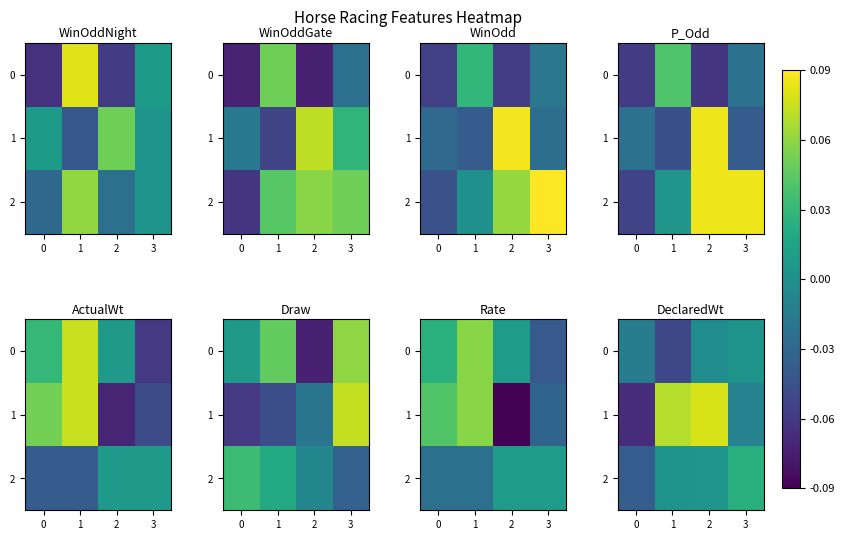

What is the spread (max minus min) of values at 0?

0.1